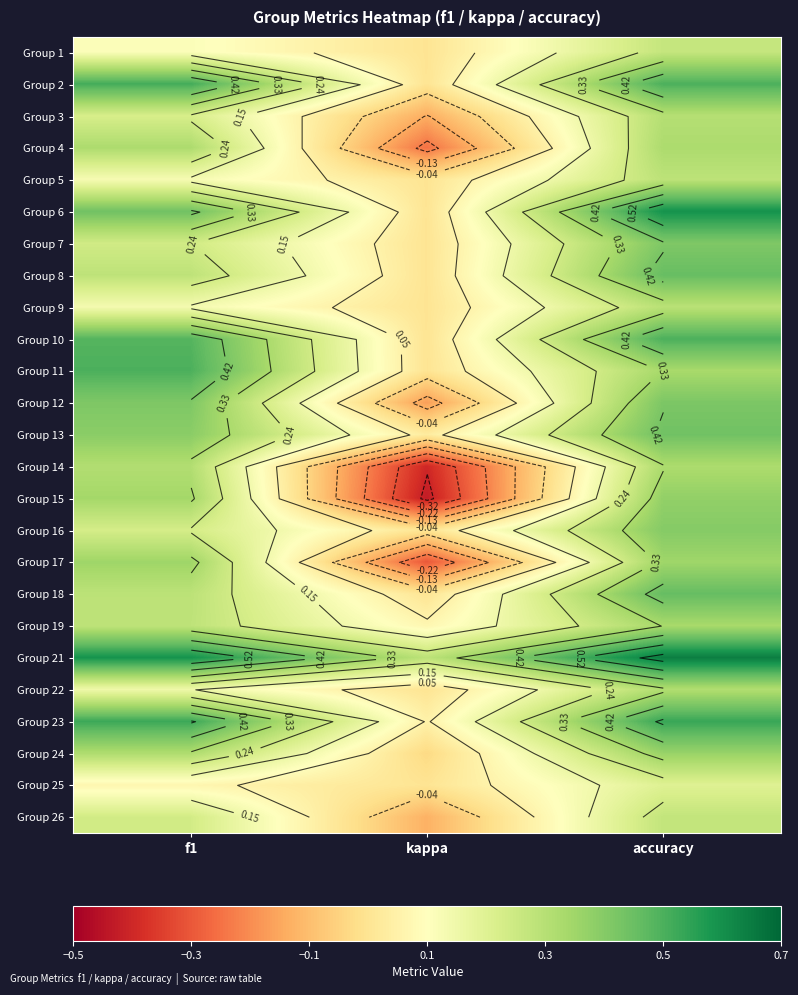

What is the approximate value of Group 14 at accuracy?

0.3